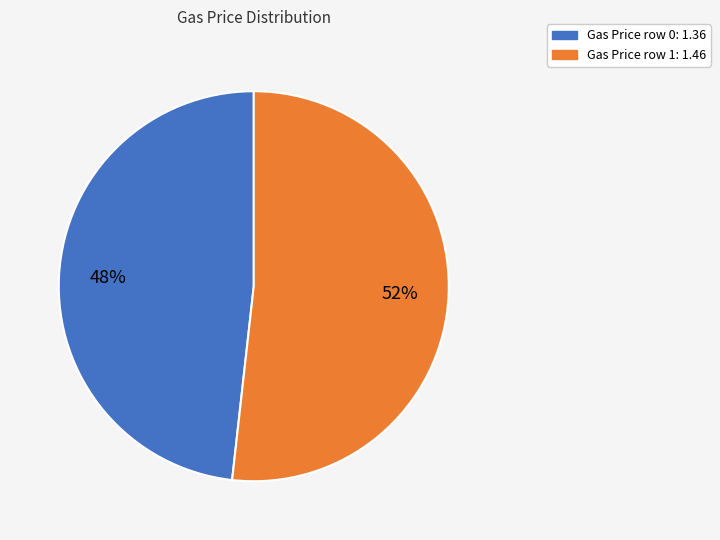

Does any single category account for the majority?

Yes